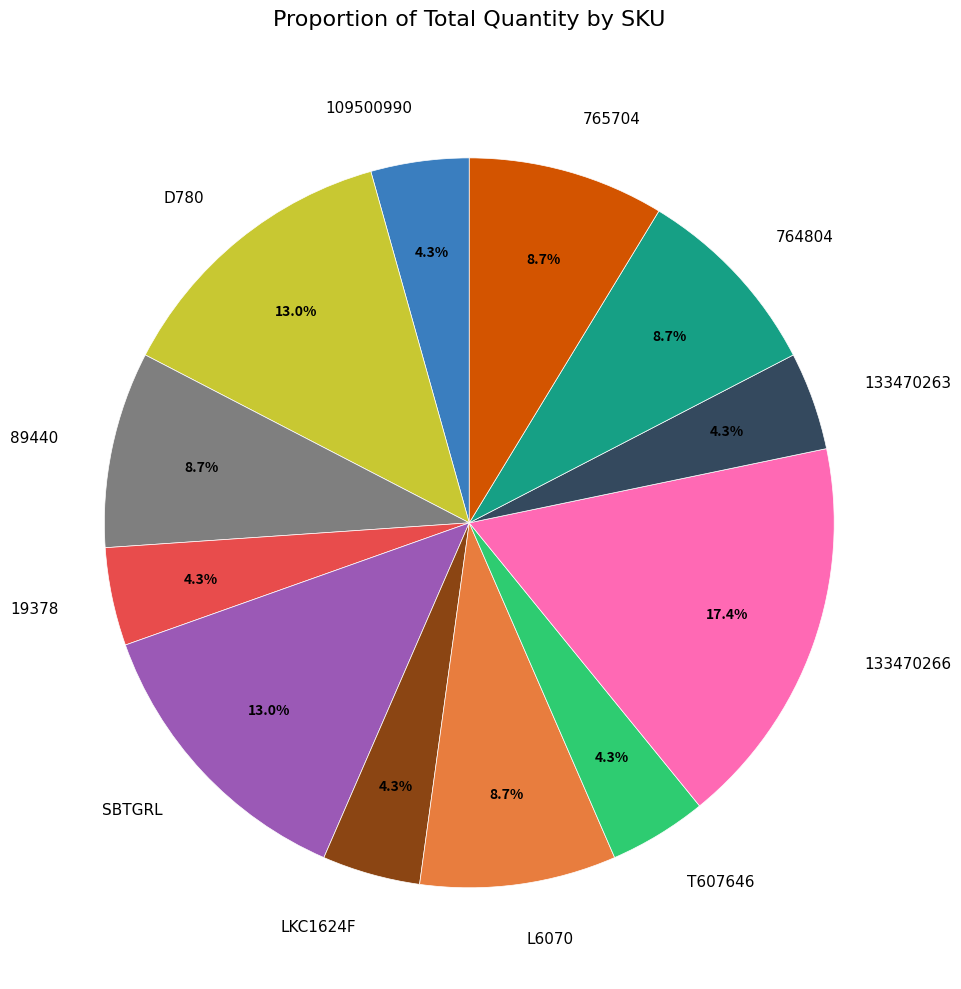

To the nearest percent, what portion does D780 represent?

13%